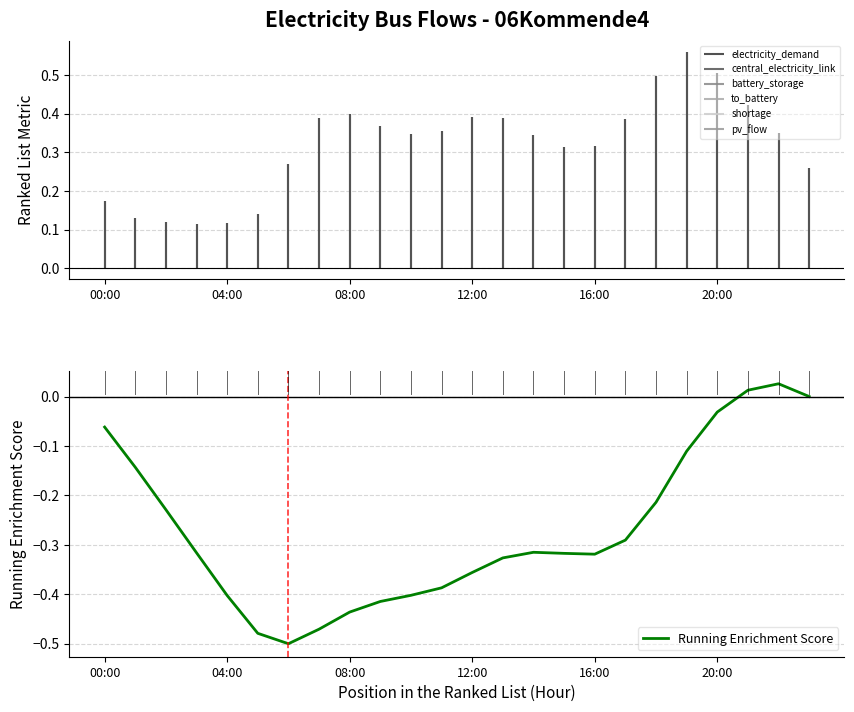

What is the difference between the maximum and minimum values?

0.5